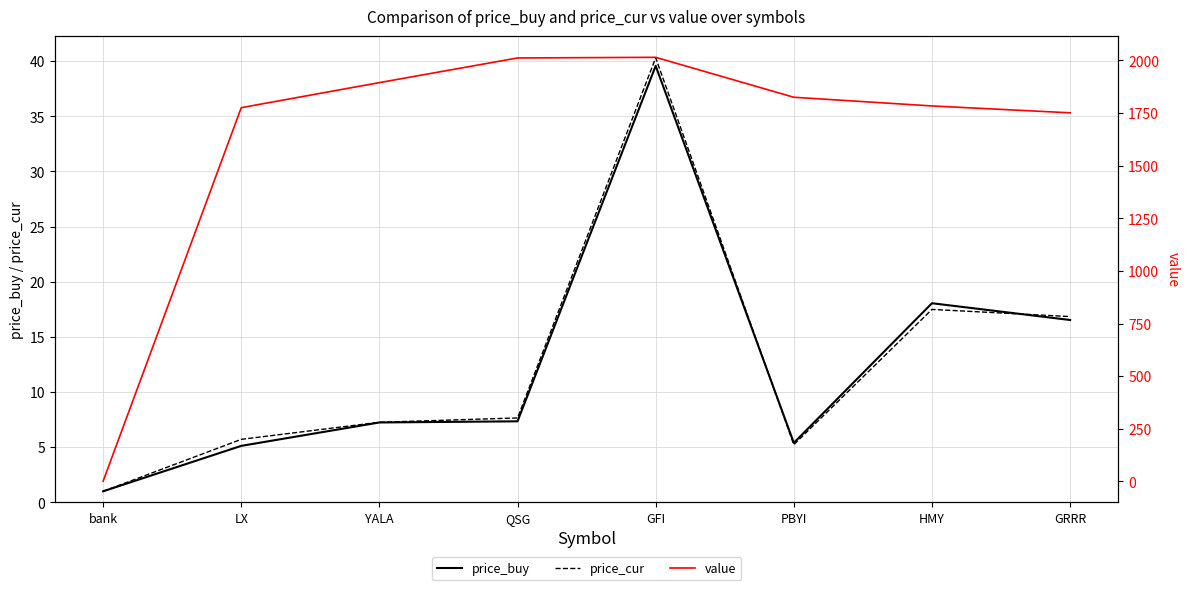

What is the value of the price_buy point at the 4th from the left?

7.3